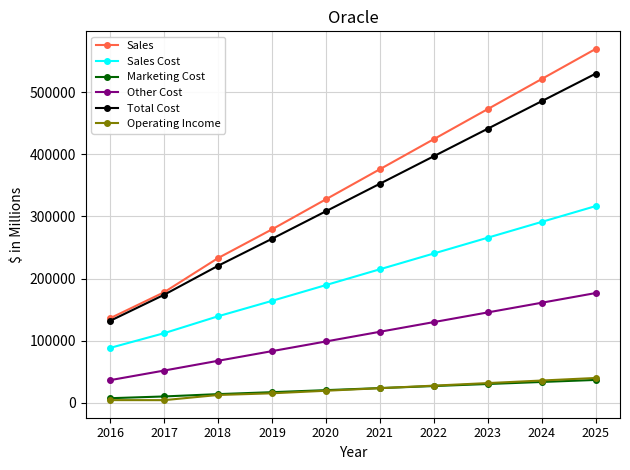

The value of Marketing Cost at 2022 is 26824.5. True or false?

True